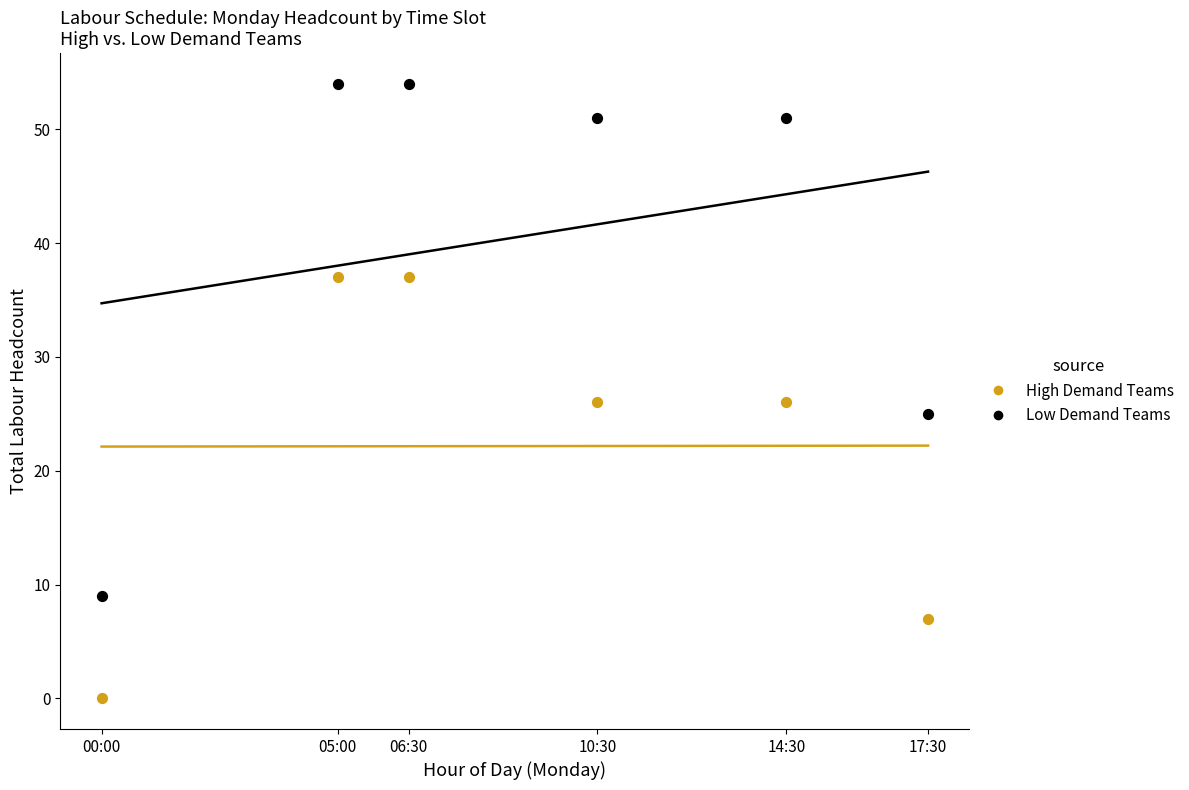

What are all the series names shown in the legend?

High Demand Teams, Low Demand Teams